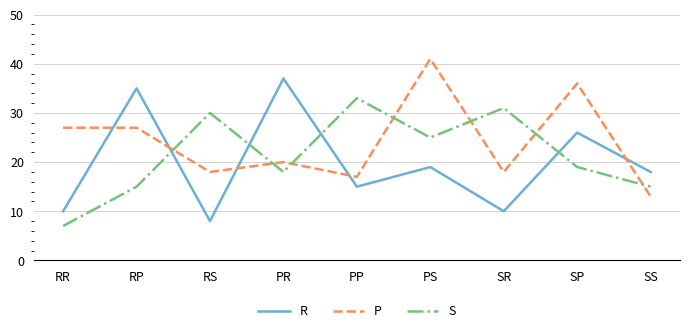

The P series shows 18 at SR. True or false?

True